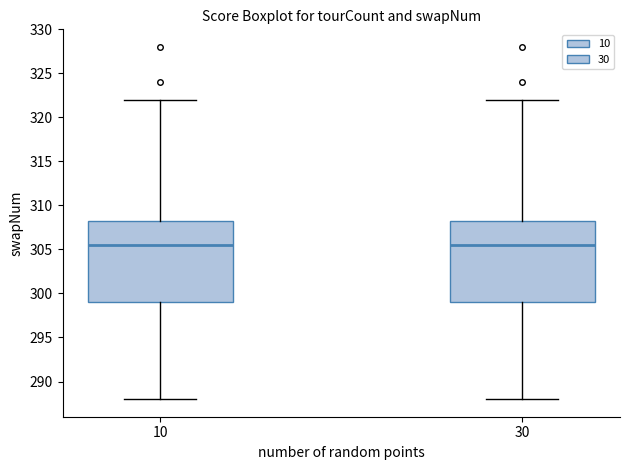

Reading left to right, read every box against the y-axis: the position of its median line, the range the box covers, and the ends of its whiskers. The values are not printed on the chart, so give them approximately, as read against the axis.

10: median 305.5, box 299.0 to 308.5, whiskers 288.0 to 322.0
30: median 305.5, box 299.0 to 308.5, whiskers 288.0 to 322.0